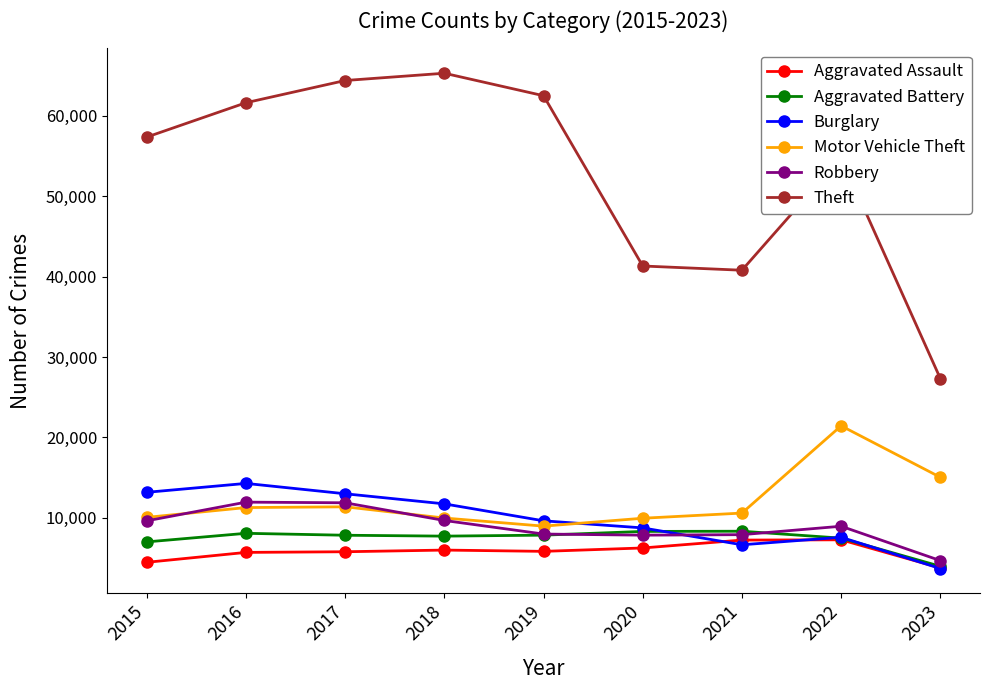

What is the difference between the highest and lowest values at 2022?

47526